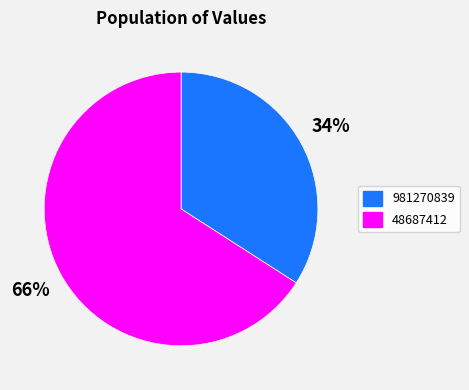

What is the smallest slice in the pie chart?

981270839